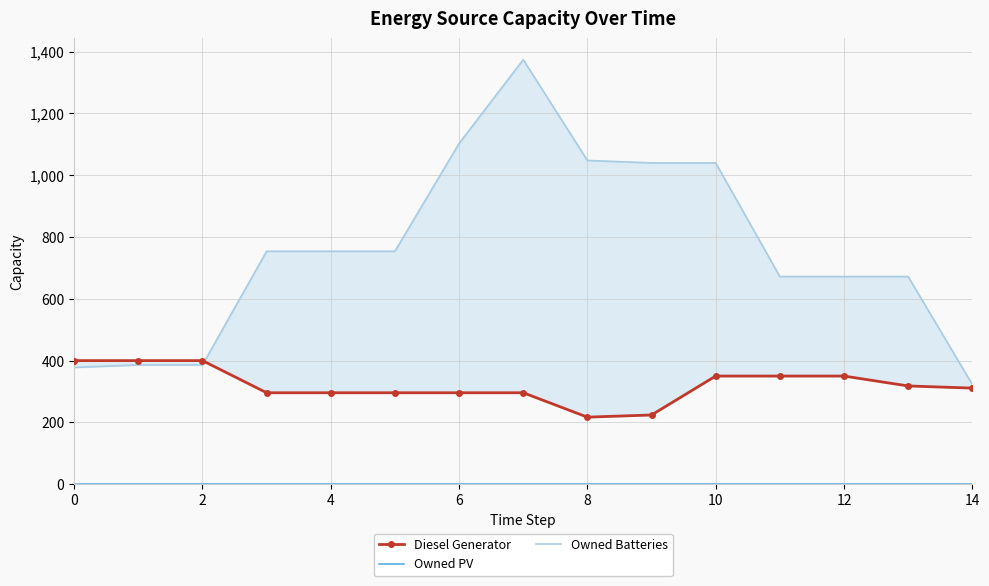

Reading left to right, list all the values displayed in this chart.

Diesel Generator: 400	400	400	296	296	296	296	296	217	224	350	350	350	318	311
Owned PV: 0	0	0	0	0	0	0	0	0	0	0	0	0	0	0
Owned Batteries: 378	386	386	754	754	754	1103	1374	1048	1040	1040	672	672	672	323